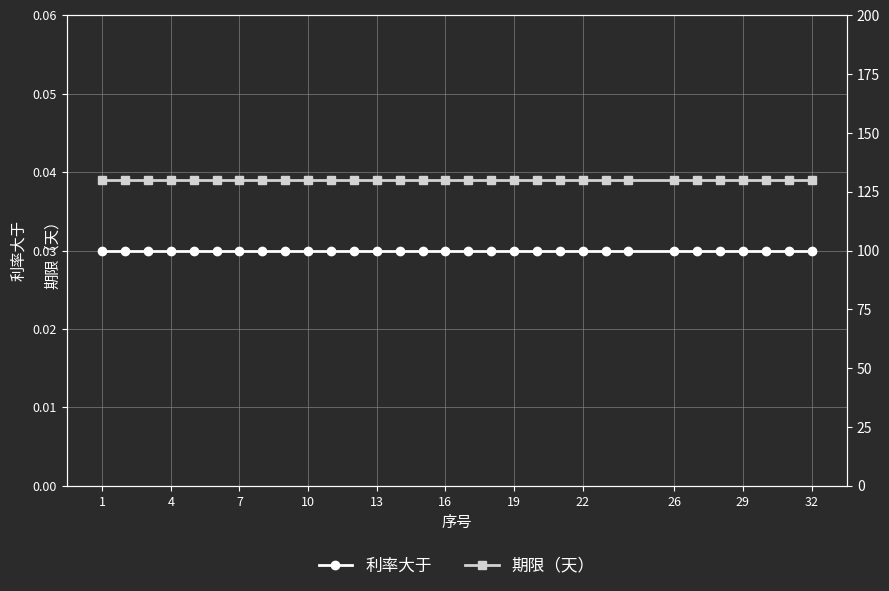

List the series in order of their peak value, lowest first.

利率大于, 期限（天）